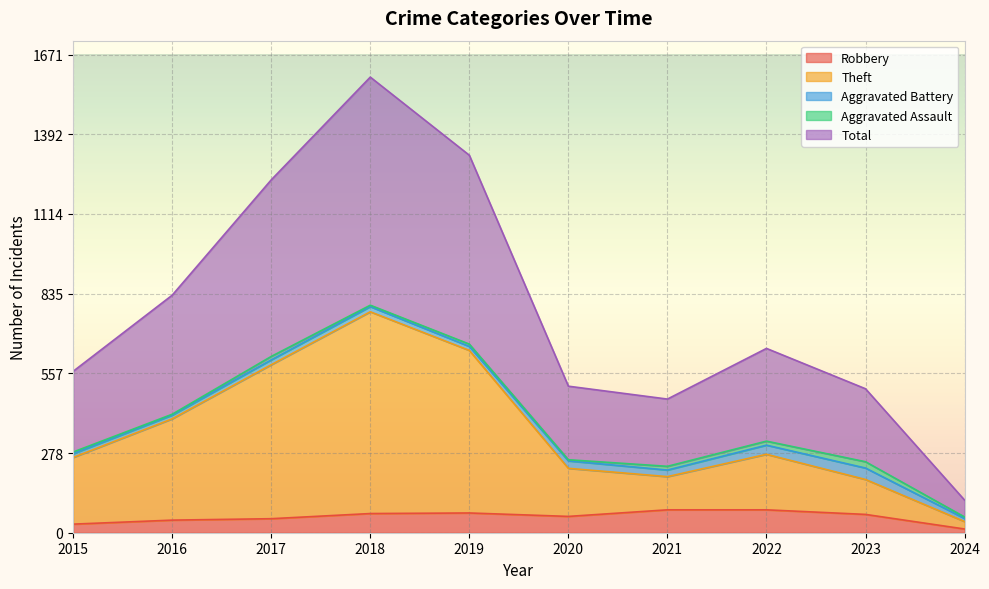

At how many categories does at least one series exceed 644?

4